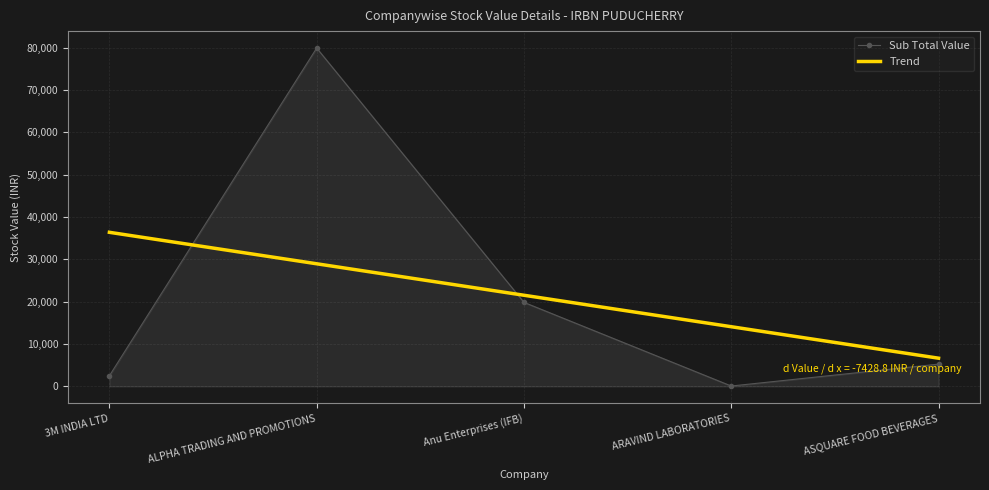

Rank the categories by value from lowest to highest.

ARAVIND LABORATORIES, 3M INDIA LTD, ASQUARE FOOD BEVERAGES, Anu Enterprises (IFB), ALPHA TRADING AND PROMOTIONS